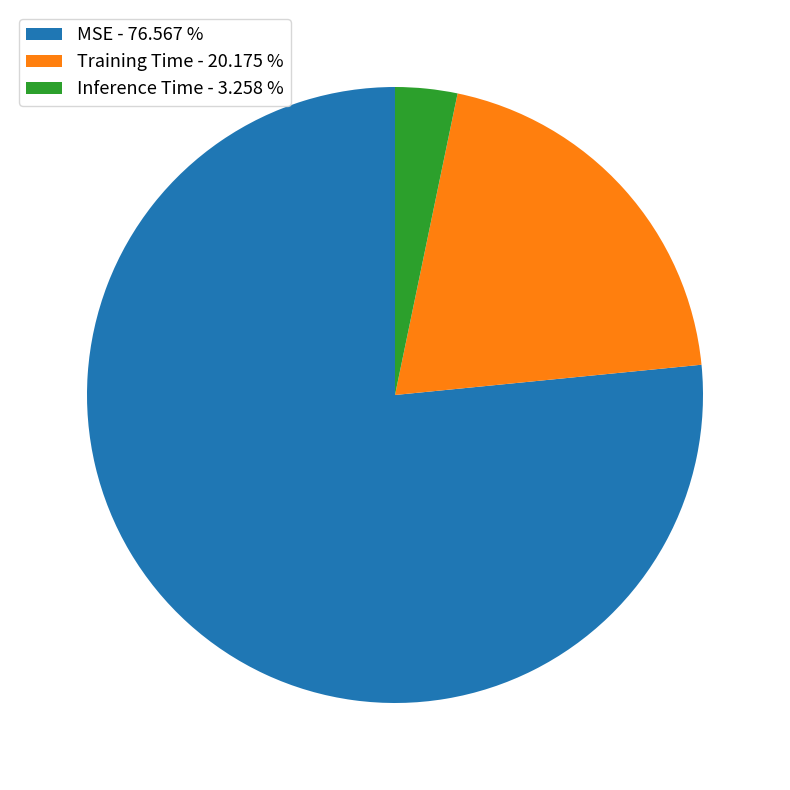

Is there any slice that represents more than half of the pie?

Yes